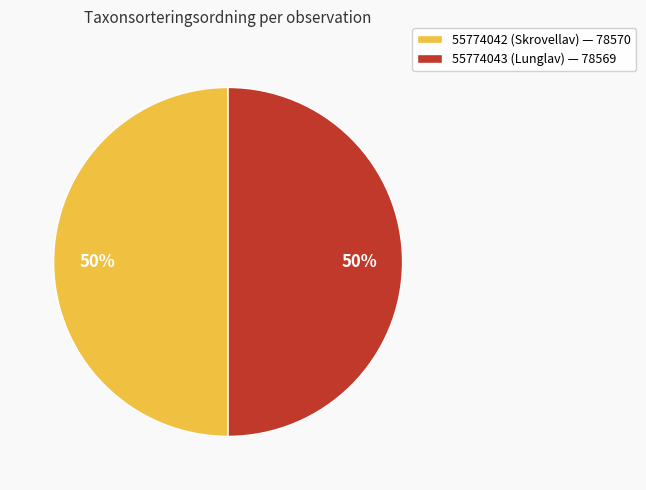

True or false: 55774043 (Lunglav) accounts for 50% of the total.

True